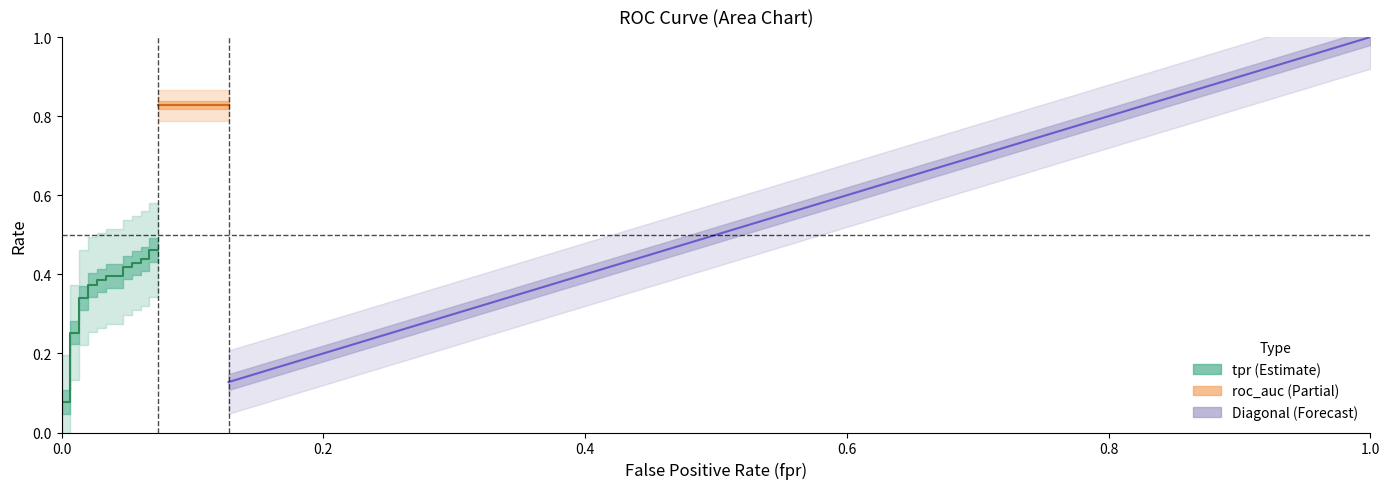

The value of roc_auc at 20 is 0.8. True or false?

True